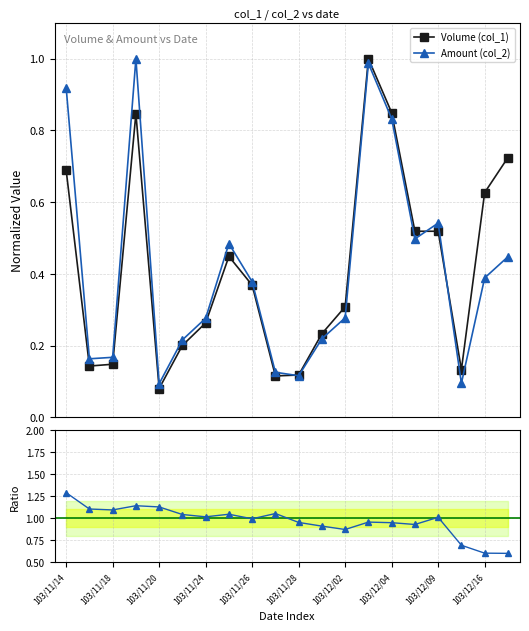

Does the chart have visible grid lines?

Yes